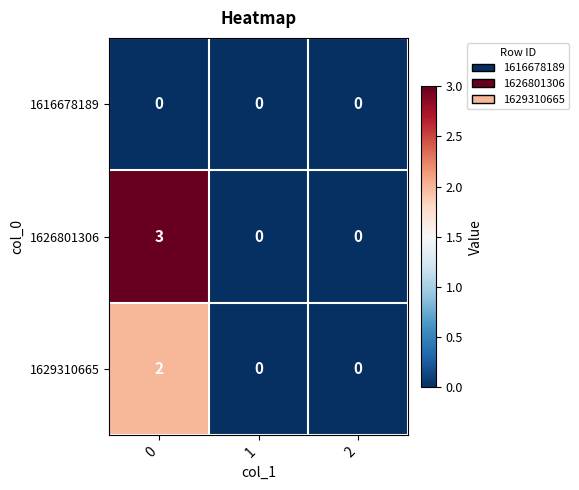

Which series has the largest total across all categories?

1626801306